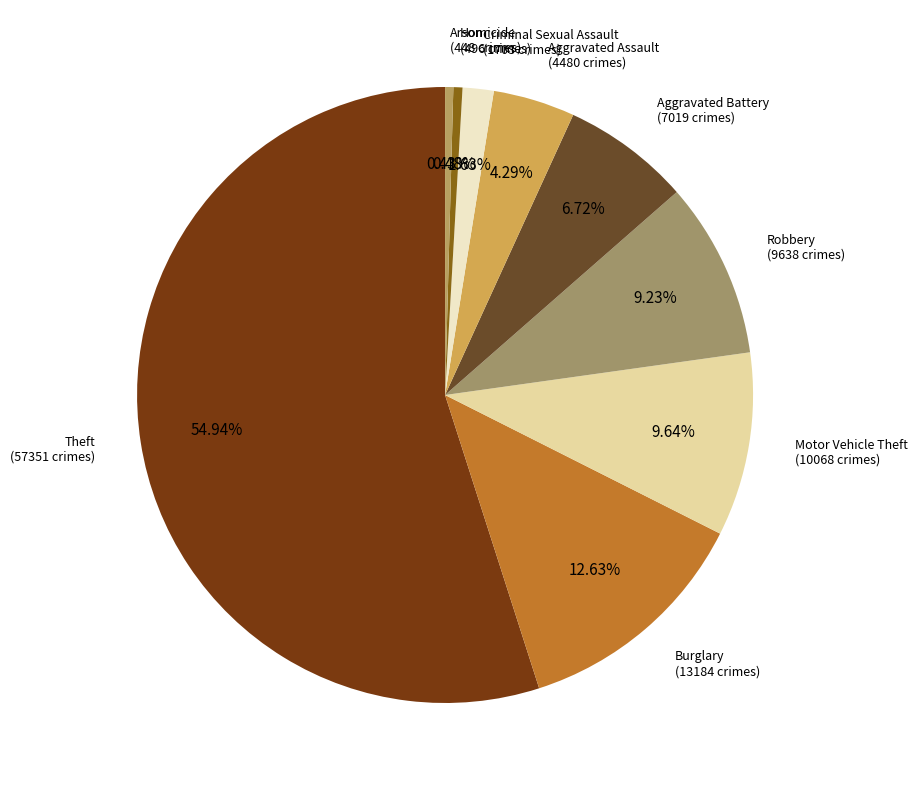

How many slices are in this pie chart?

9